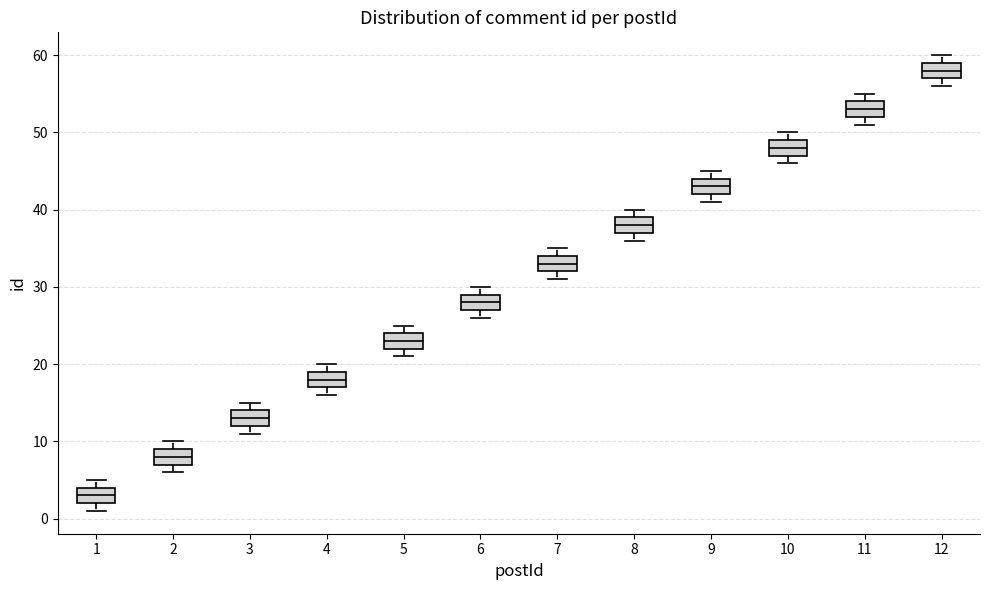

Reading left to right, read every box against the y-axis: the position of its median line, the range the box covers, and the ends of its whiskers. The values are not printed on the chart, so give them approximately, as read against the axis.

1: median 3, box 2 to 4, whiskers 1 to 5
2: median 8, box 7 to 9, whiskers 6 to 10
3: median 13, box 12 to 14, whiskers 11 to 15
4: median 18, box 17 to 19, whiskers 16 to 20
5: median 23, box 22 to 24, whiskers 21 to 25
6: median 28, box 27 to 29, whiskers 26 to 30
7: median 33, box 32 to 34, whiskers 31 to 35
8: median 38, box 37 to 39, whiskers 36 to 40
9: median 43, box 42 to 44, whiskers 41 to 45
10: median 48, box 47 to 49, whiskers 46 to 50
11: median 53, box 52 to 54, whiskers 51 to 55
12: median 58, box 57 to 59, whiskers 56 to 60